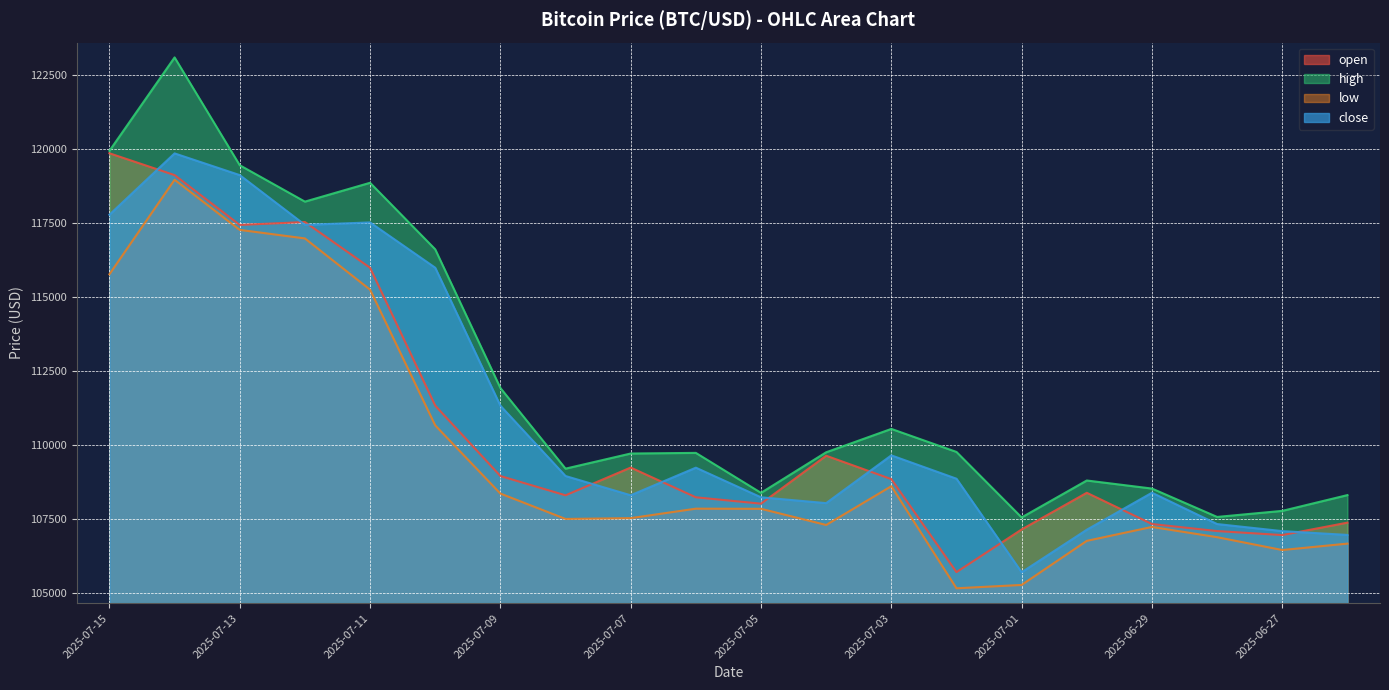

Is the value of open at 2025-07-09 greater than the value of low at 2025-07-06?

Yes